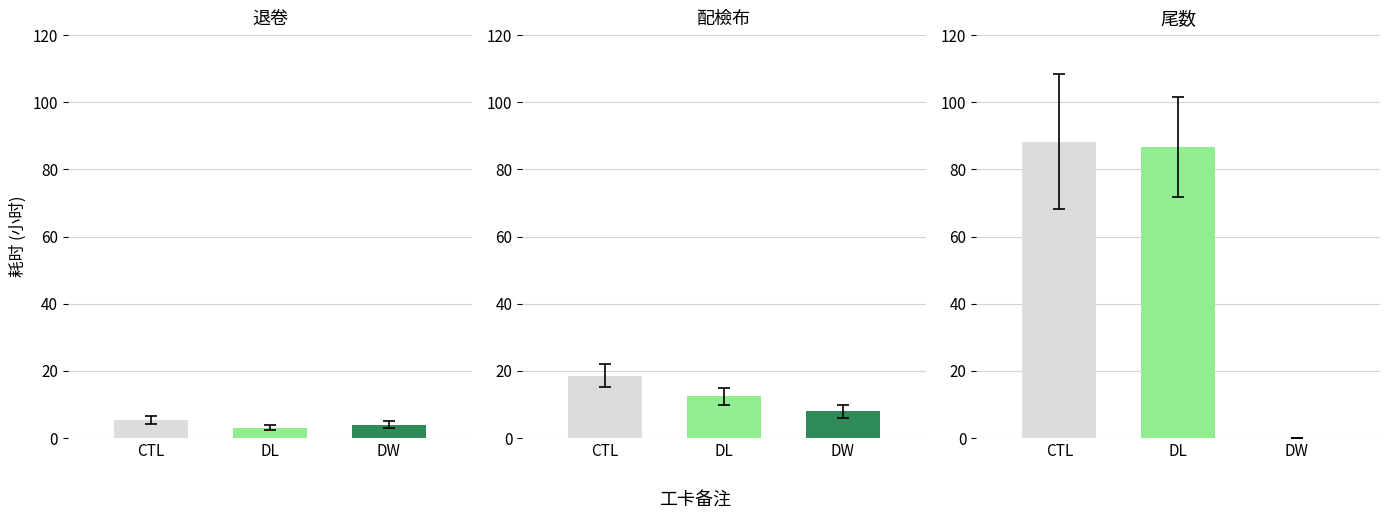

Reading left to right, extract all data points from this chart.

CTL: 0=5.5	1=18.6	2=88.3
DL: 0=3.1	1=12.4	2=86.7
DW: 0=4.0	1=8.0	2=0.0